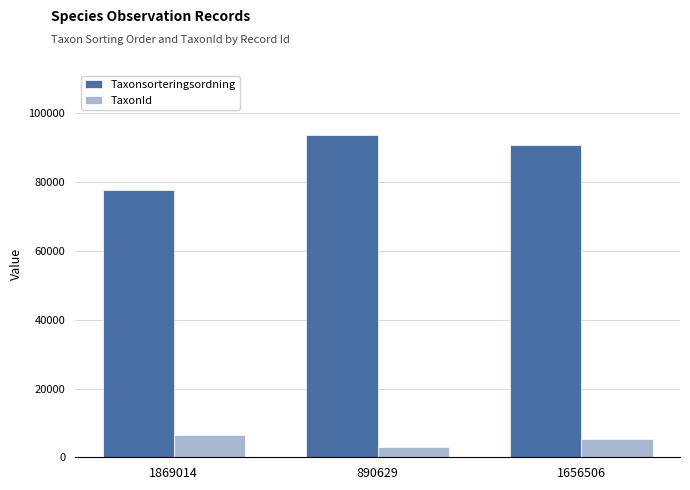

How many distinct data groups are displayed?

2